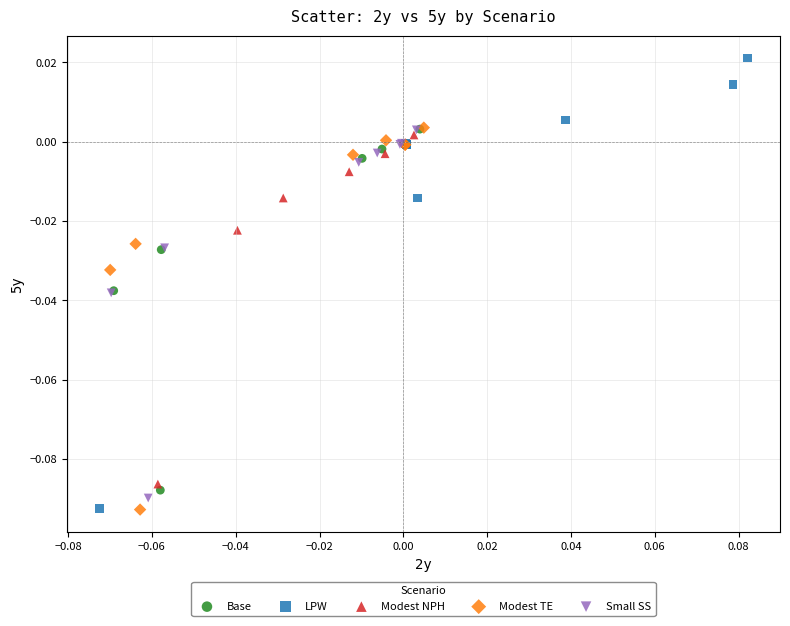

Which series reaches the maximum Y coordinate?

LPW